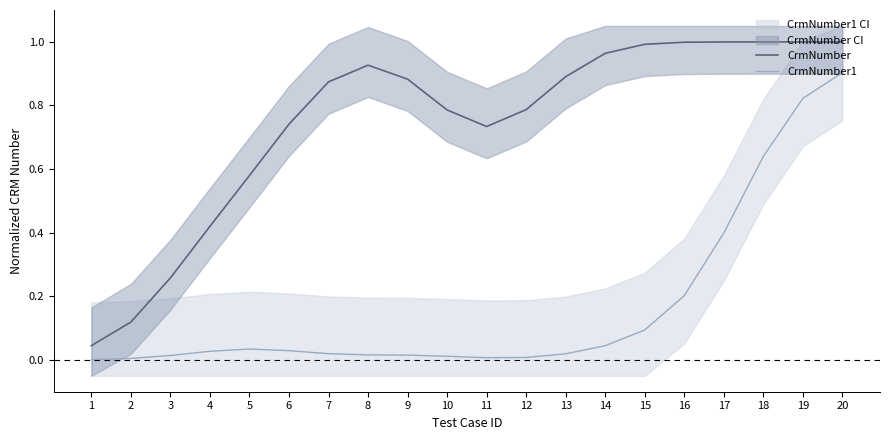

True or false: CrmNumber1 and CrmNumber intersect in this chart.

False